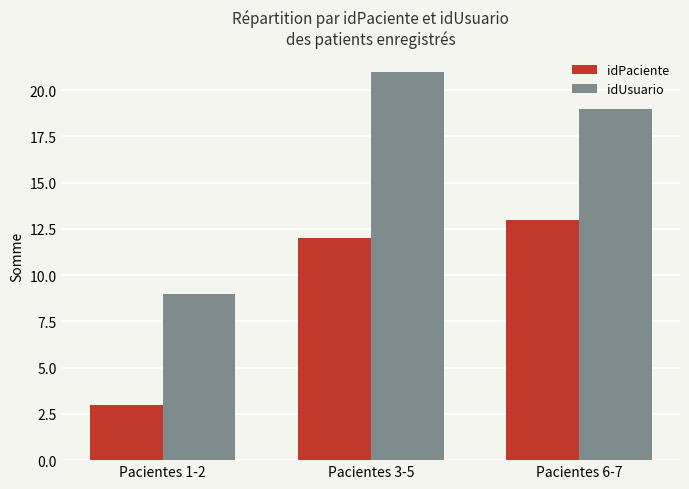

True or false: idUsuario has a value of 21 at Pacientes 3-5.

True